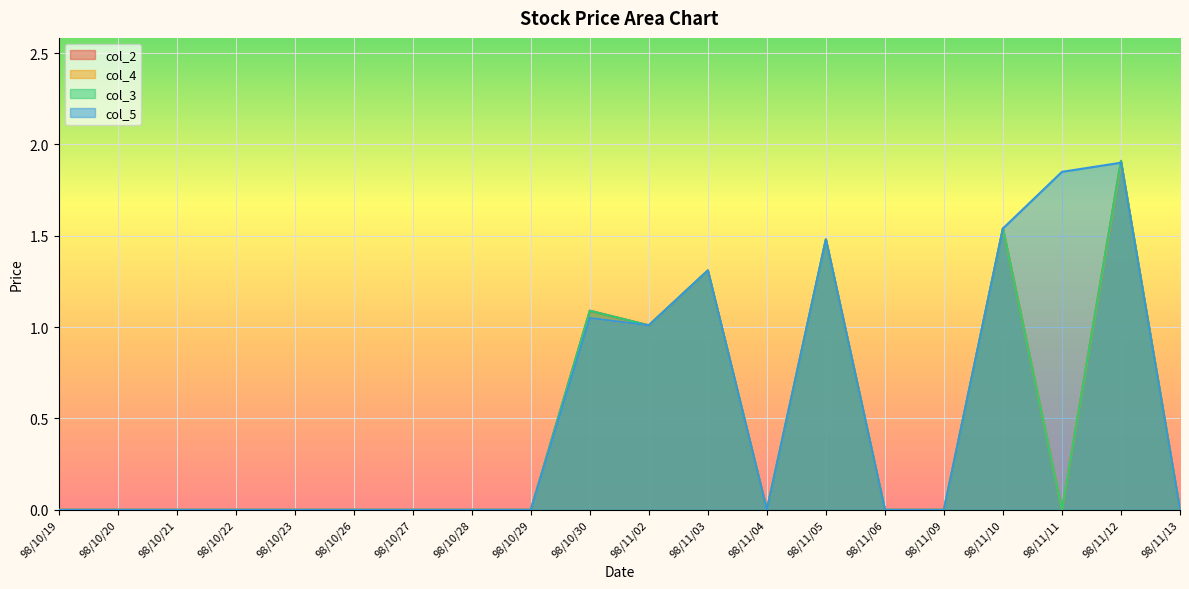

How many interior local valleys does the col_5 series have?

2